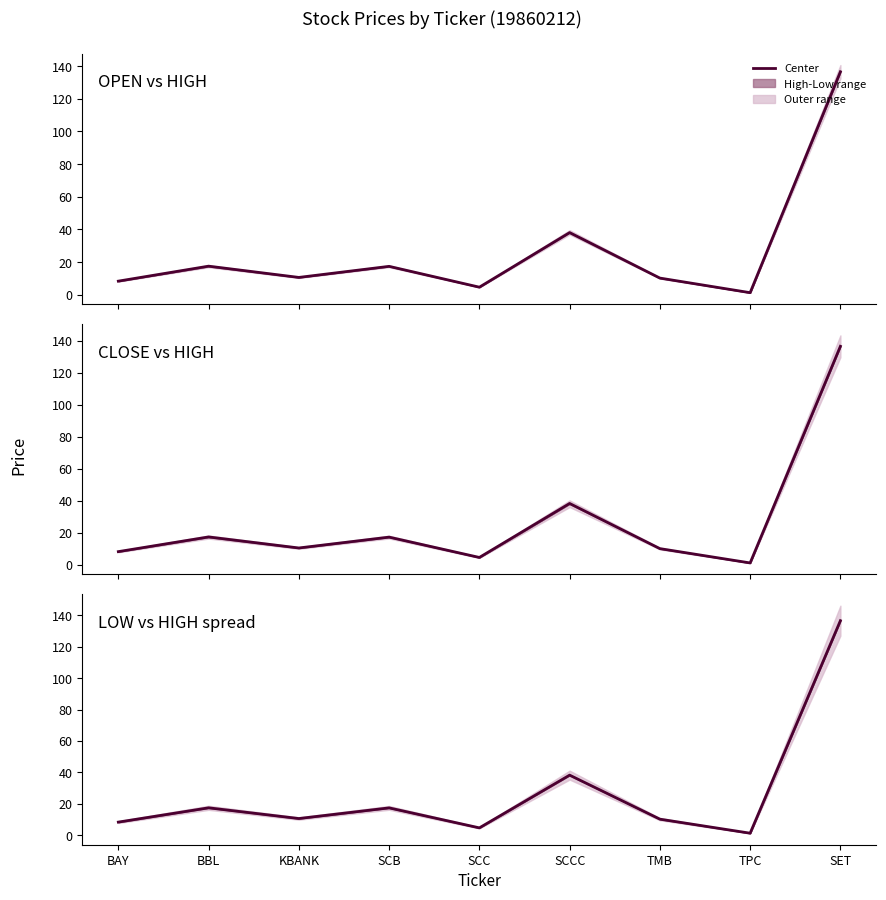

Is this an area chart (filled region under the line)?

No